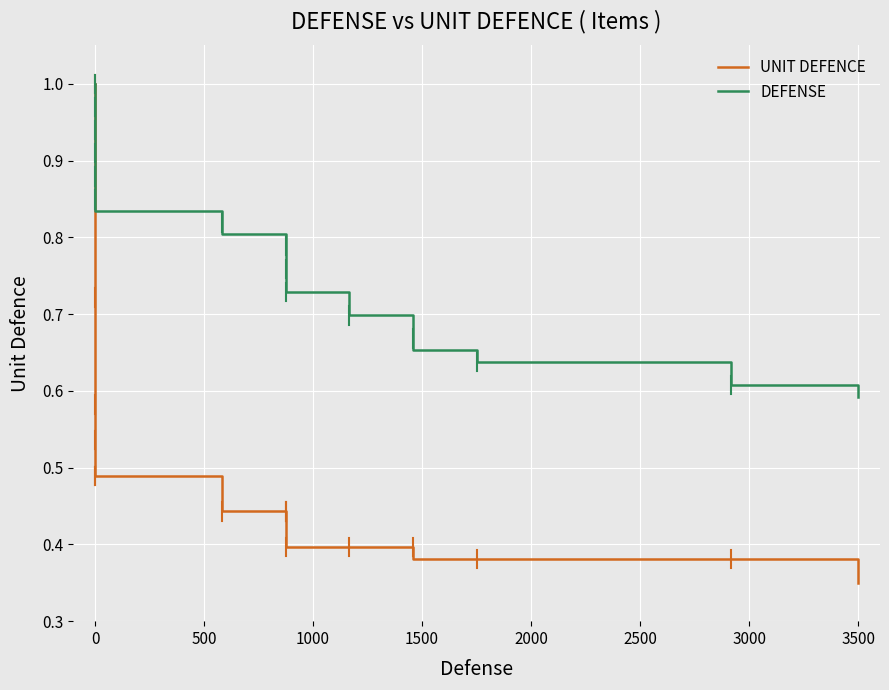

What is the total value across all series at 0?

2.0